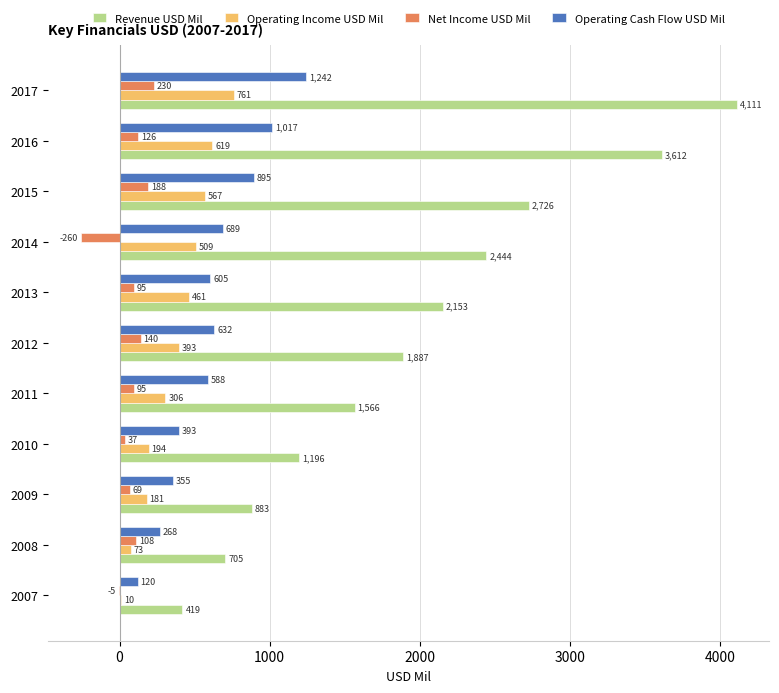

What is the total value across all series at 2014?

3382